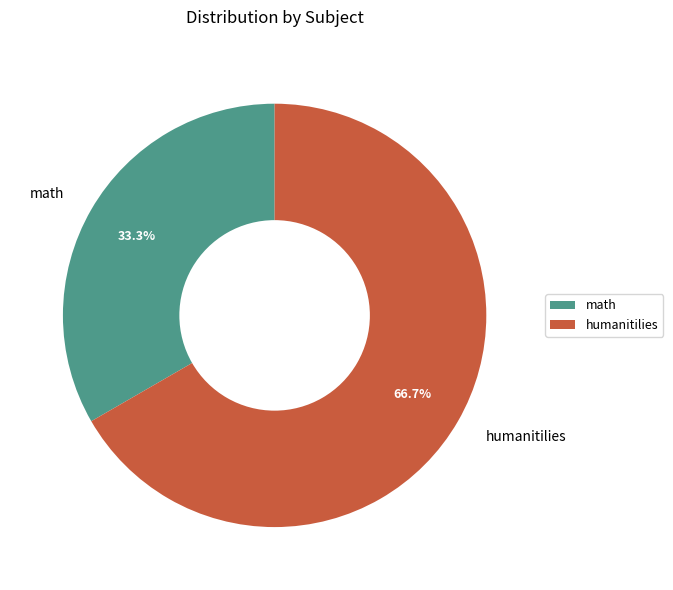

Is the sum of humanitilies and math greater than half?

Yes